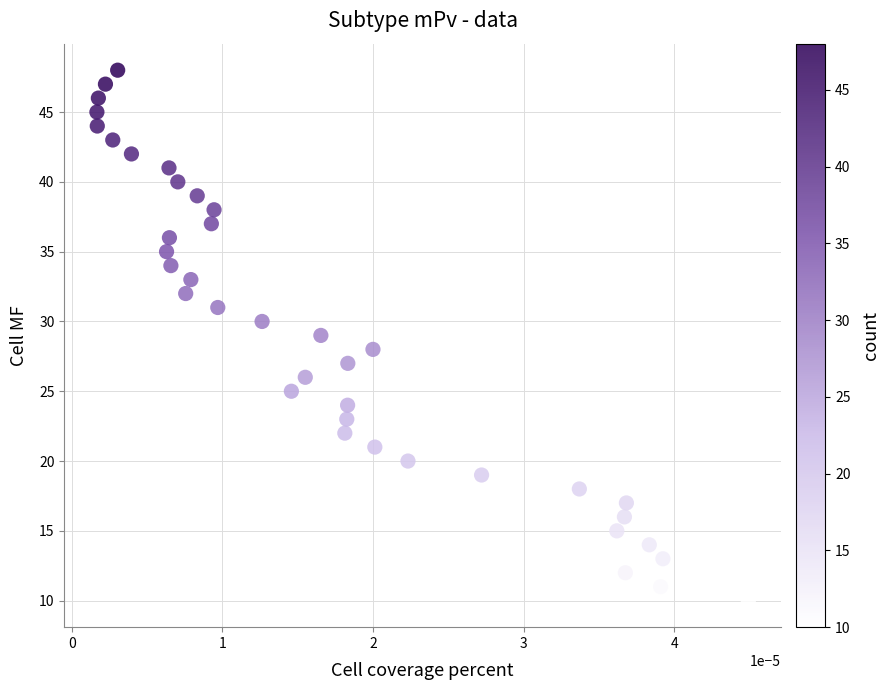

What is the range of Y values (max minus min)?

38